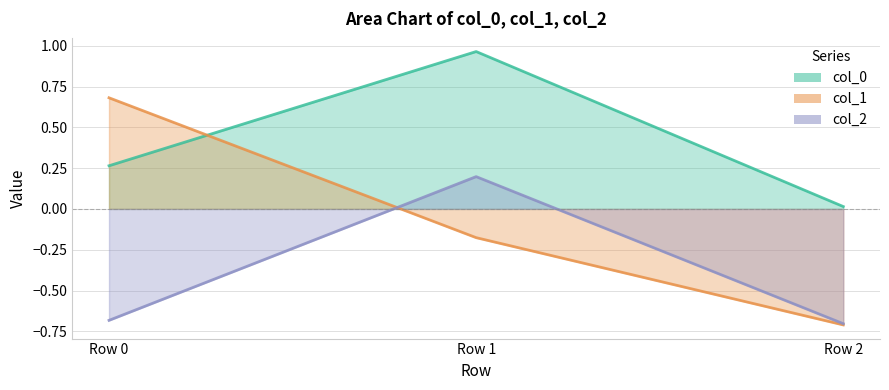

What are all the series names shown in the legend?

col_0, col_1, col_2